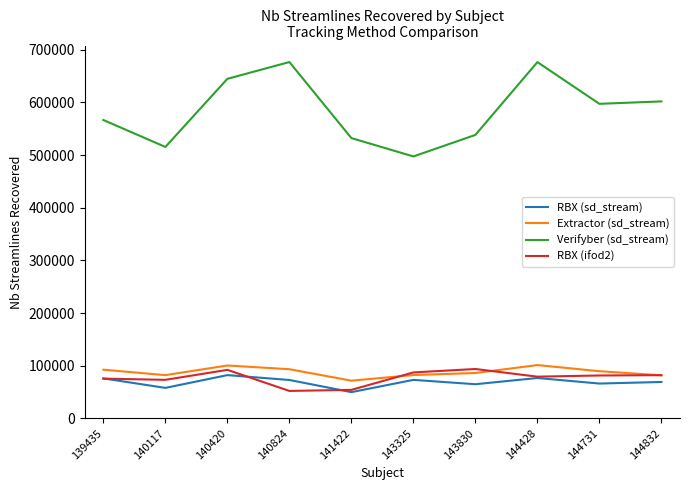

Is this an area chart (filled region under the line)?

No